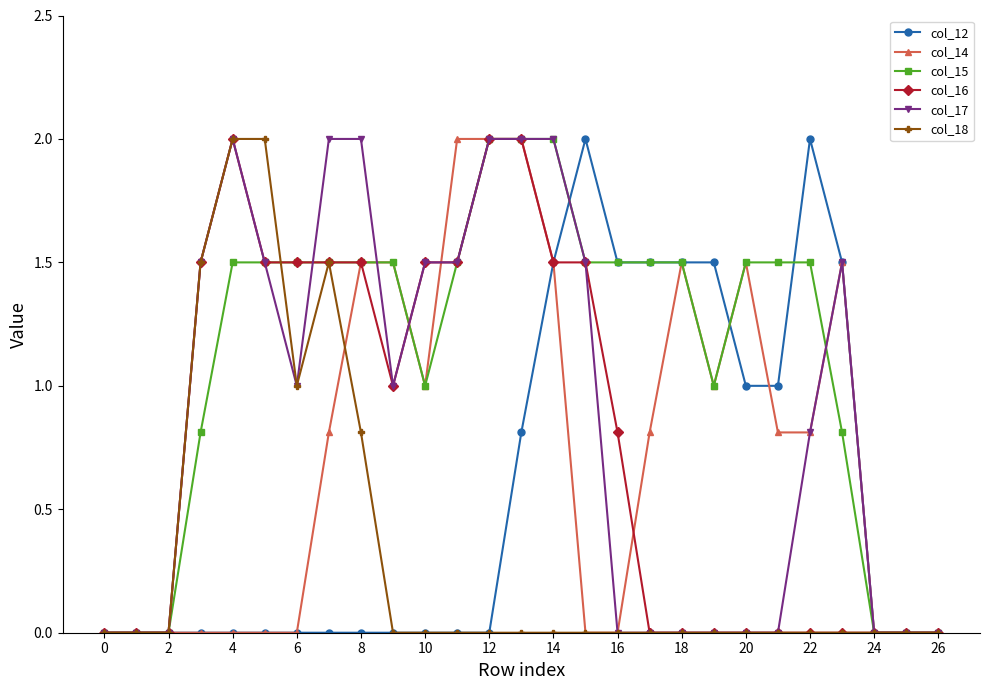

At how many categories does at least one series exceed 1?

21